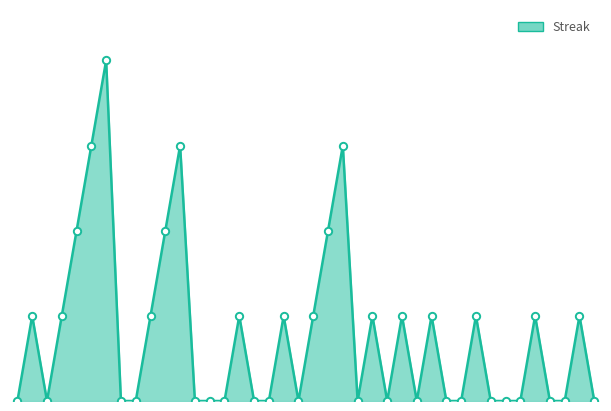

Is this an area chart (filled region under the line)?

Yes